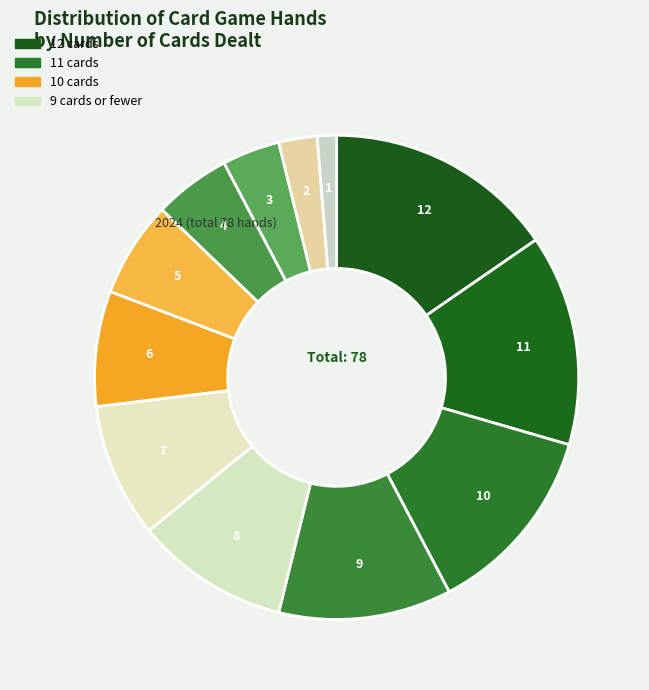

Is there a majority slice in this chart?

No